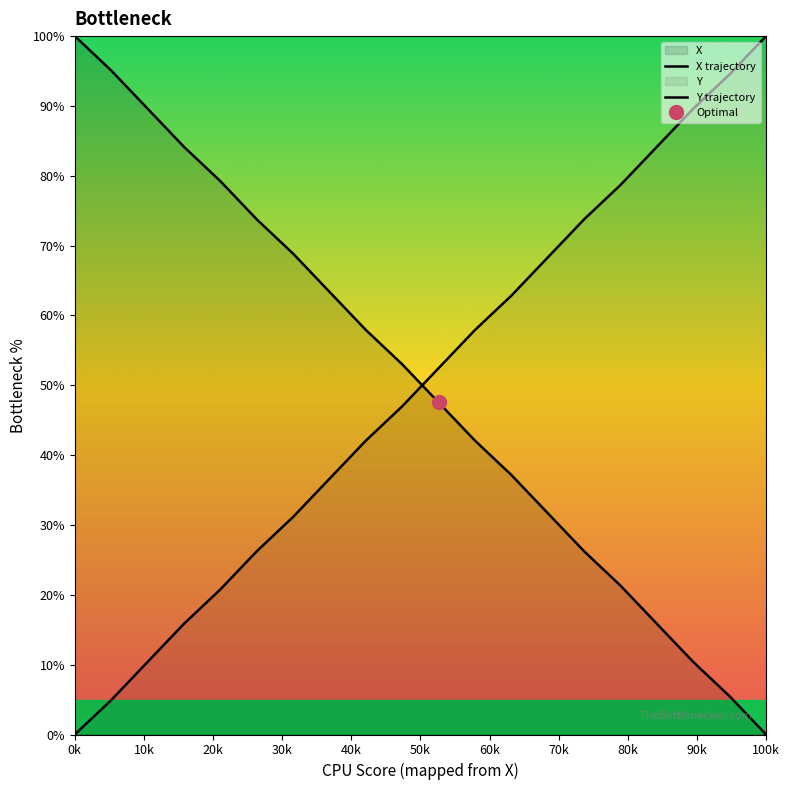

How many intersections are there between Y and X?

1